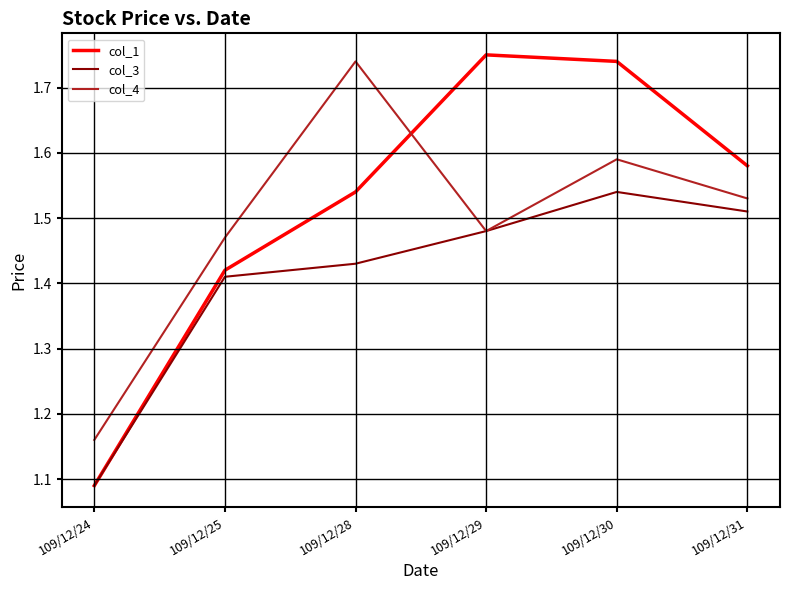

Which category has the lowest value in the col_3 series?

109/12/24